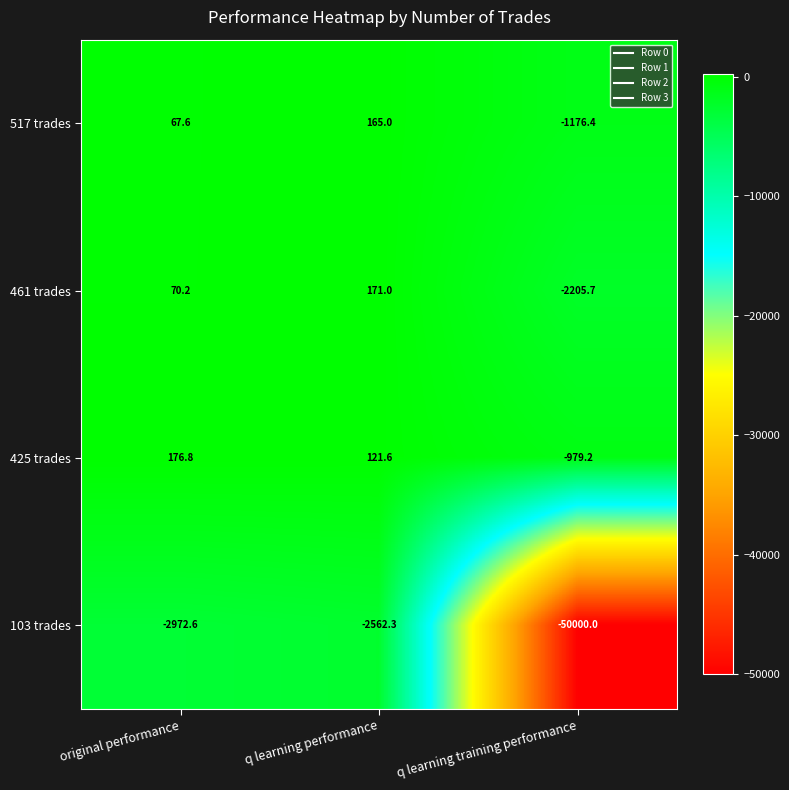

Which series has the widest spread of values?

103 trades